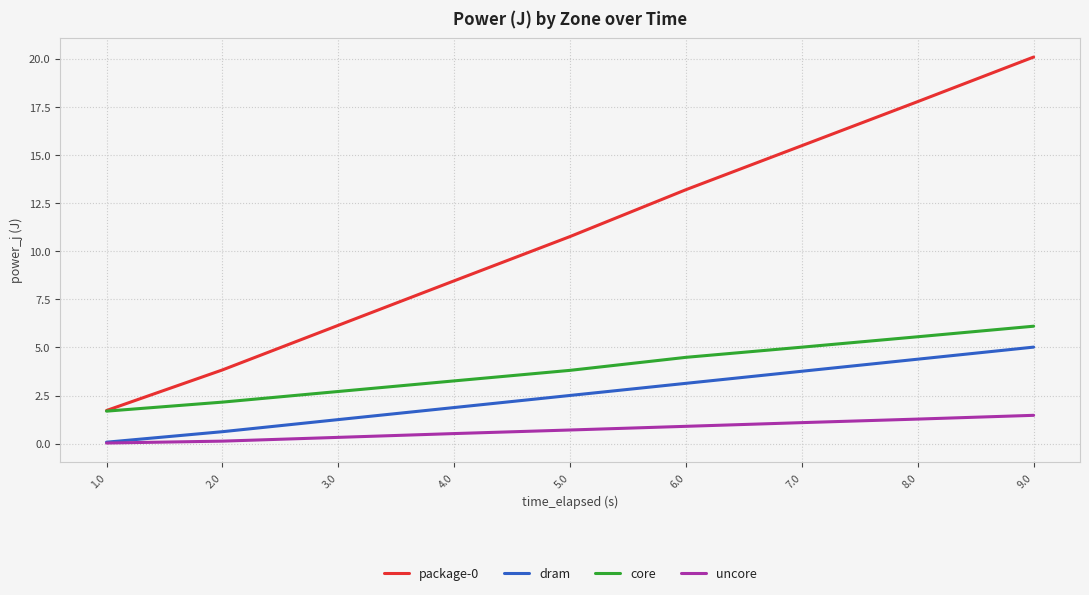

At which label does dram first exceed 2?

5.0